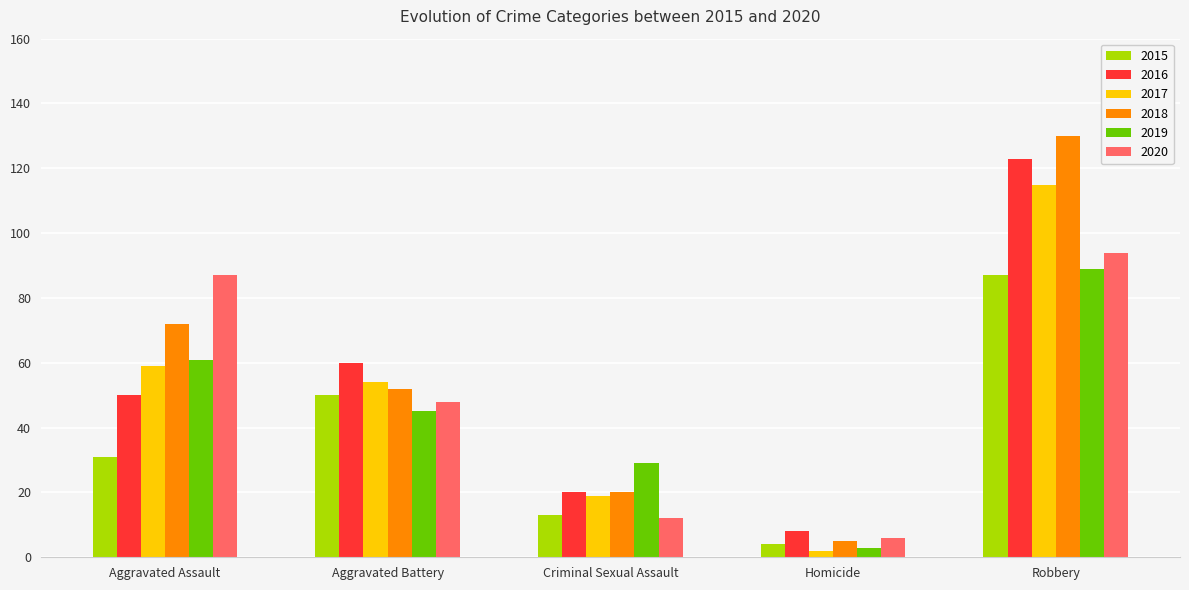

Is the value of 2020 at Aggravated Assault greater than the value of 2015 at Homicide?

Yes